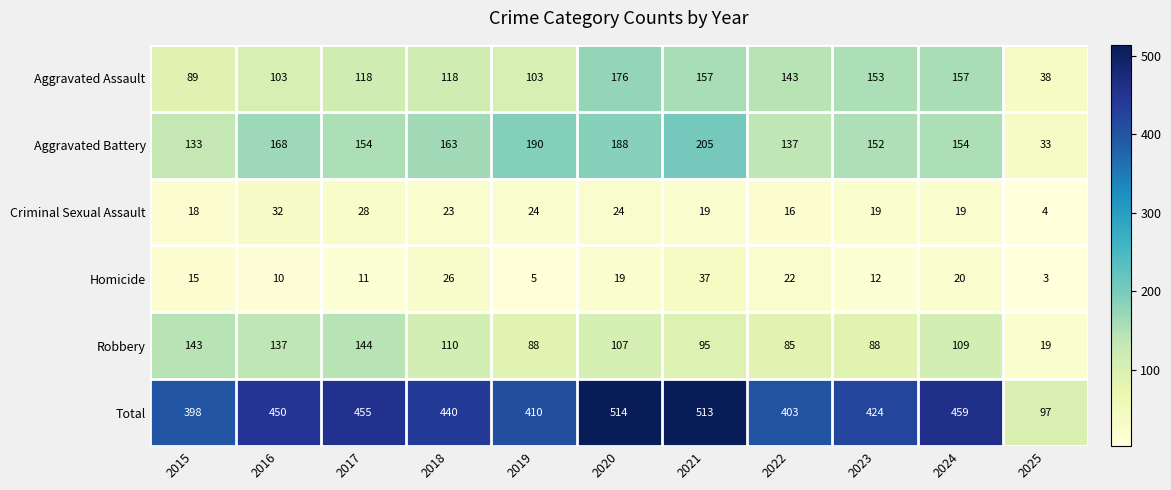

How many values in the Homicide series are below 15?

5